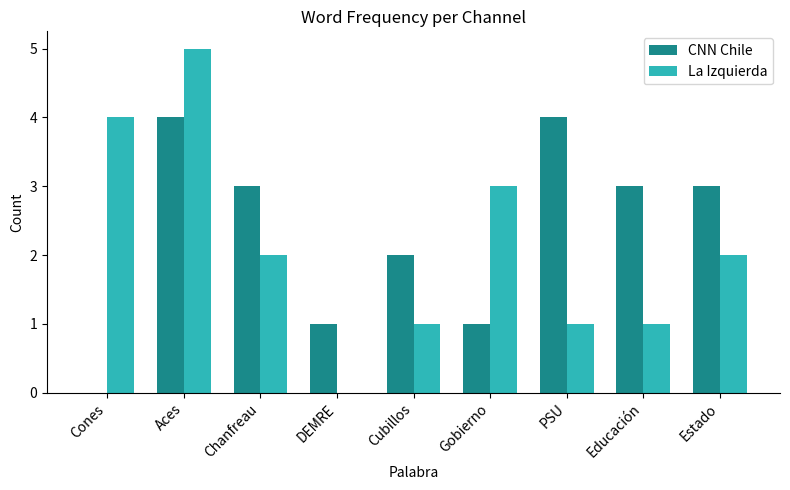

Which series has the largest total across all categories?

CNN Chile